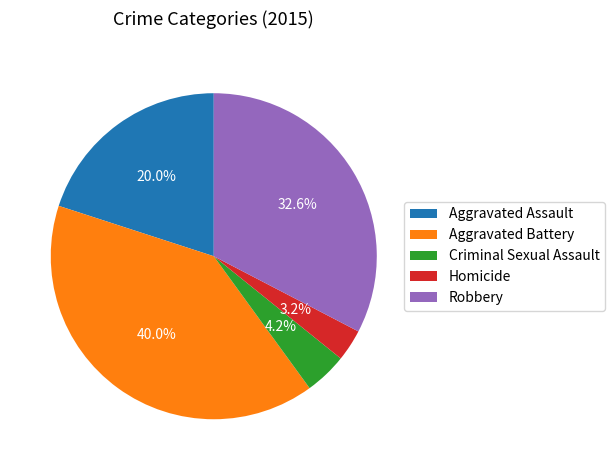

Does Aggravated Battery represent more than half of the total?

No